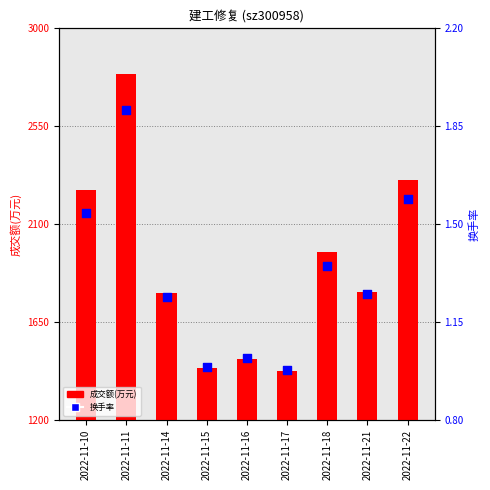

Which series reaches the minimum Y coordinate?

换手率